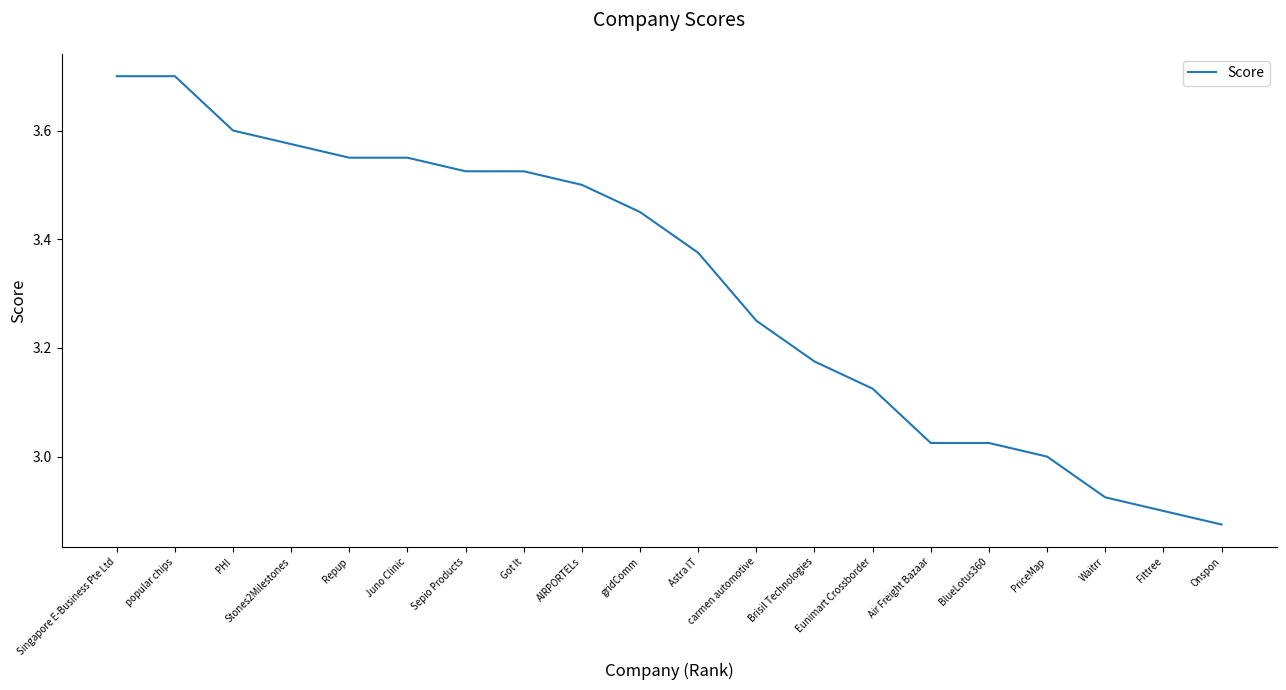

What is the greatest value displayed?

3.7